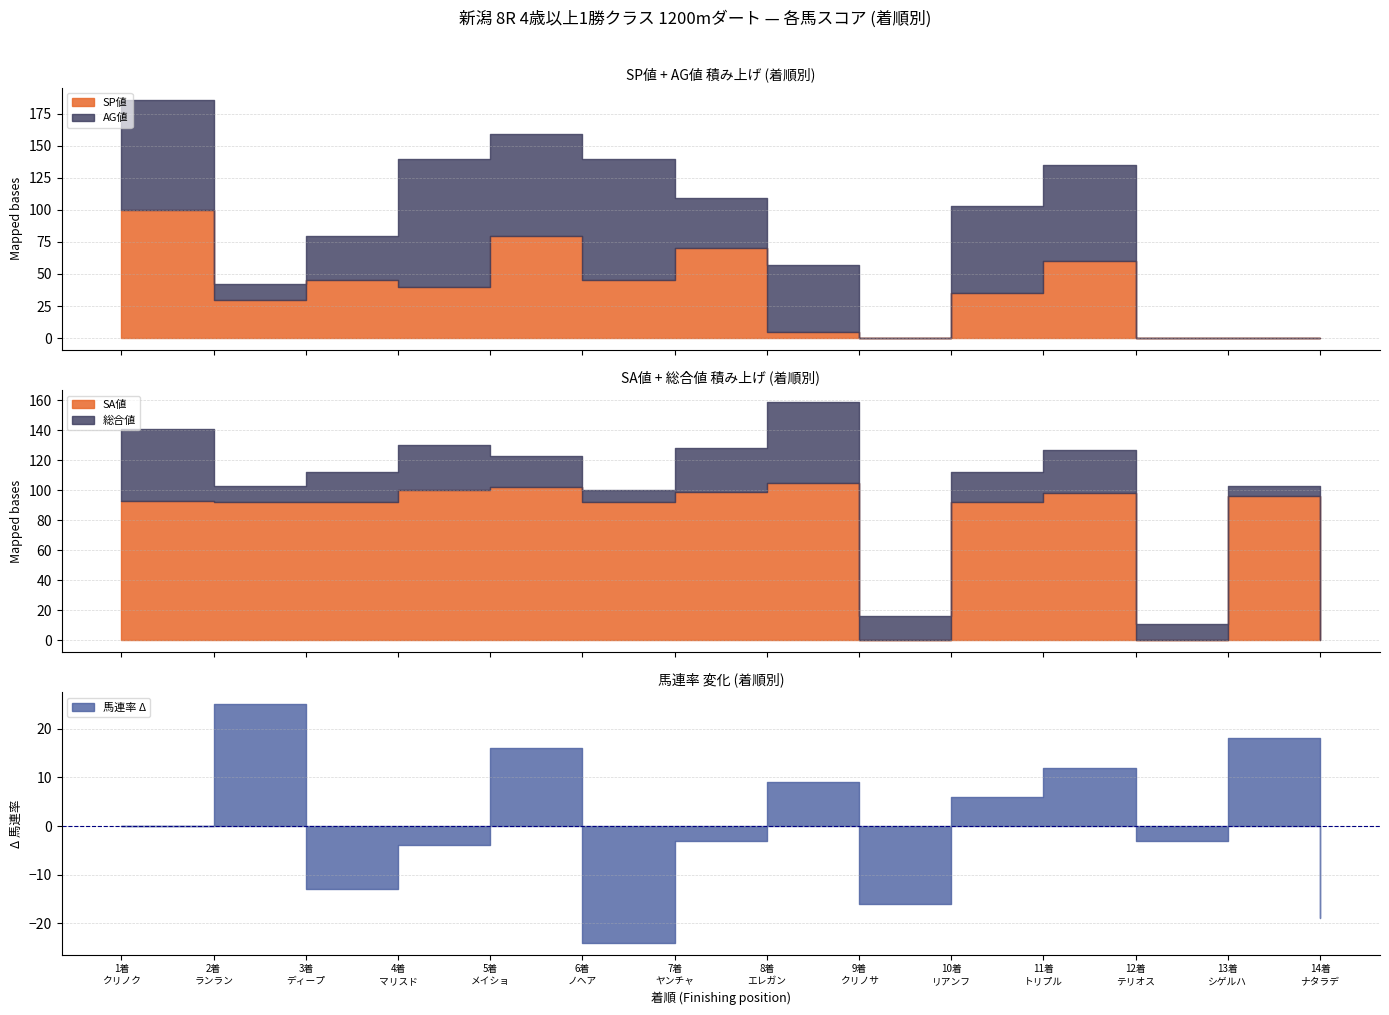

At which category is the sum across all series the highest?

1